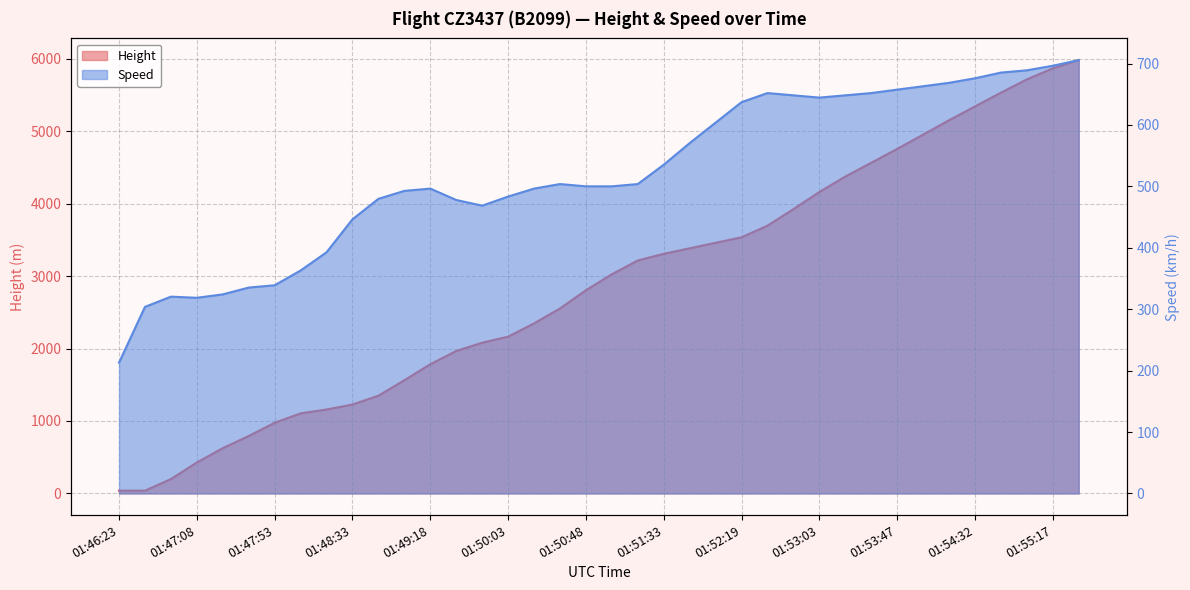

Which has a higher value, 01:46:53 or 01:50:03?

01:50:03